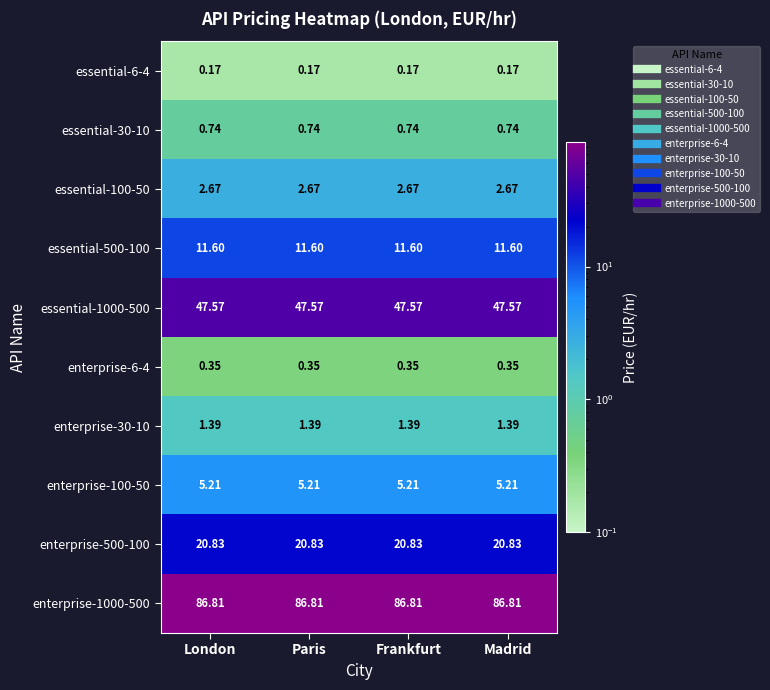

Is the value of essential-30-10 at Paris greater than the value of enterprise-100-50 at Madrid?

No